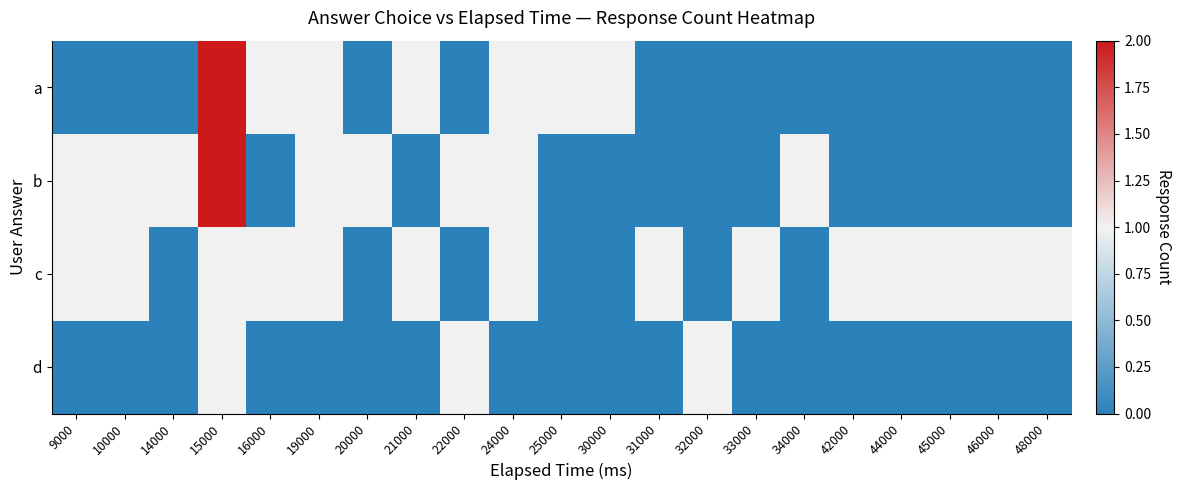

Reading right to left, list all the values displayed in this chart.

a: 48000=0	46000=0	45000=0	44000=0	42000=0	34000=0	33000=0	32000=0	31000=0	30000=1	25000=1	24000=1	22000=0	21000=1	20000=0	19000=1	16000=1	15000=2	14000=0	10000=0	9000=0
b: 48000=0	46000=0	45000=0	44000=0	42000=0	34000=1	33000=0	32000=0	31000=0	30000=0	25000=0	24000=1	22000=1	21000=0	20000=1	19000=1	16000=0	15000=2	14000=1	10000=1	9000=1
c: 48000=1	46000=1	45000=1	44000=1	42000=1	34000=0	33000=1	32000=0	31000=1	30000=0	25000=0	24000=1	22000=0	21000=1	20000=0	19000=1	16000=1	15000=1	14000=0	10000=1	9000=1
d: 48000=0	46000=0	45000=0	44000=0	42000=0	34000=0	33000=0	32000=1	31000=0	30000=0	25000=0	24000=0	22000=1	21000=0	20000=0	19000=0	16000=0	15000=1	14000=0	10000=0	9000=0